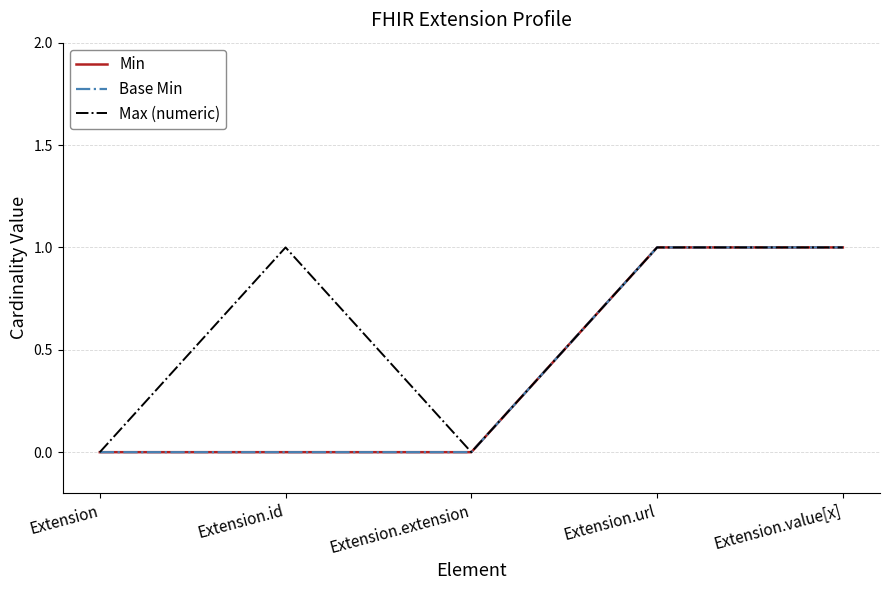

Does the chart have visible grid lines?

Yes